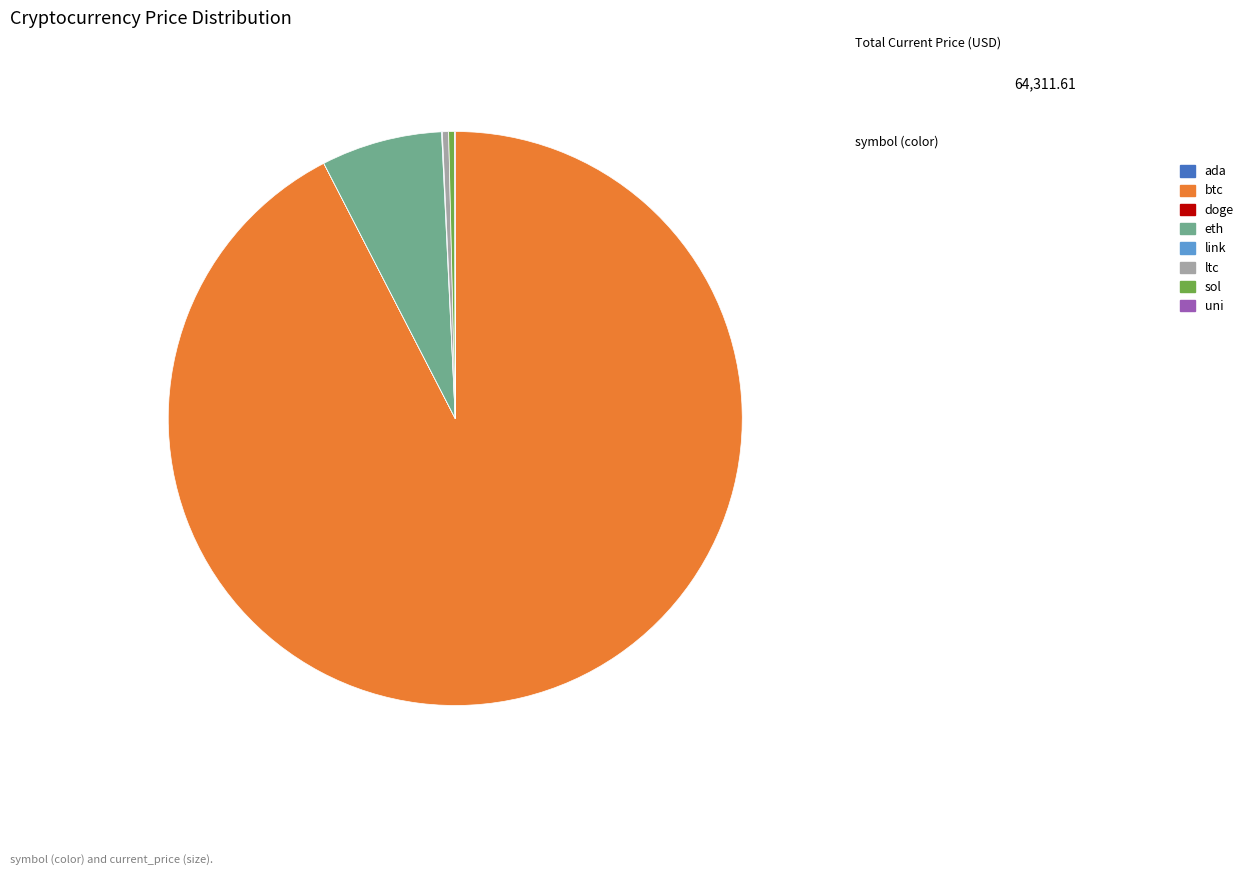

True or false: sol accounts for 10% of the total.

False